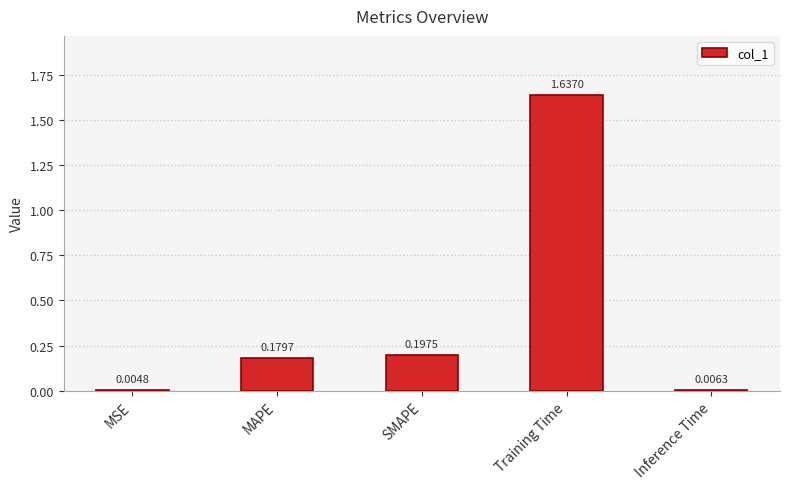

Where is the data nearest to the value 0?

MSE